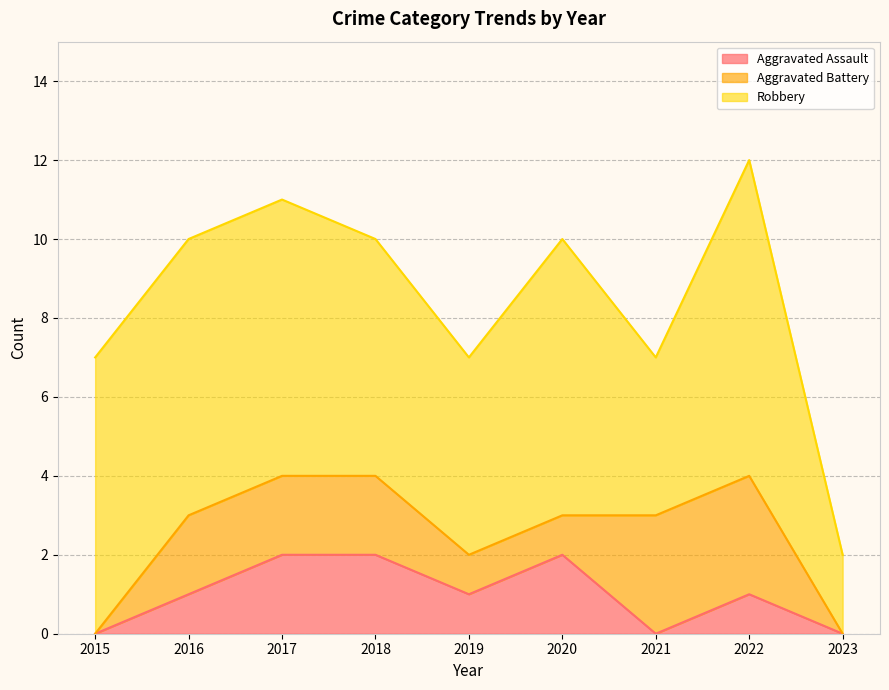

What is the difference between the maximum and minimum values in the Aggravated Battery series?

3